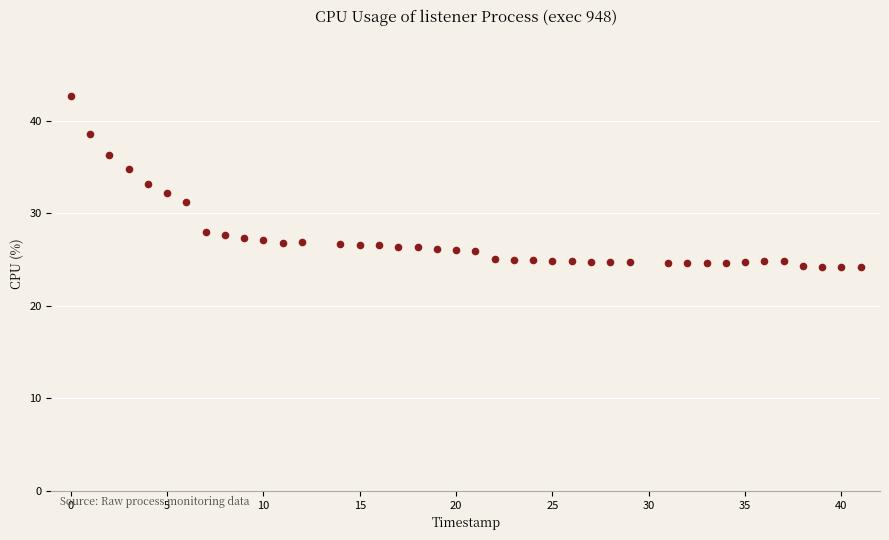

What is the range of Y values (max minus min)?

18.5